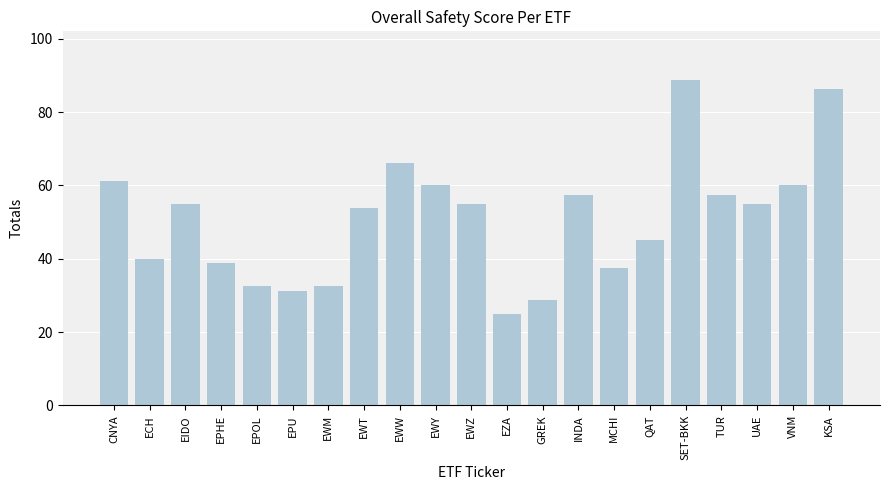

What is the minimum value shown in the chart?

25.0